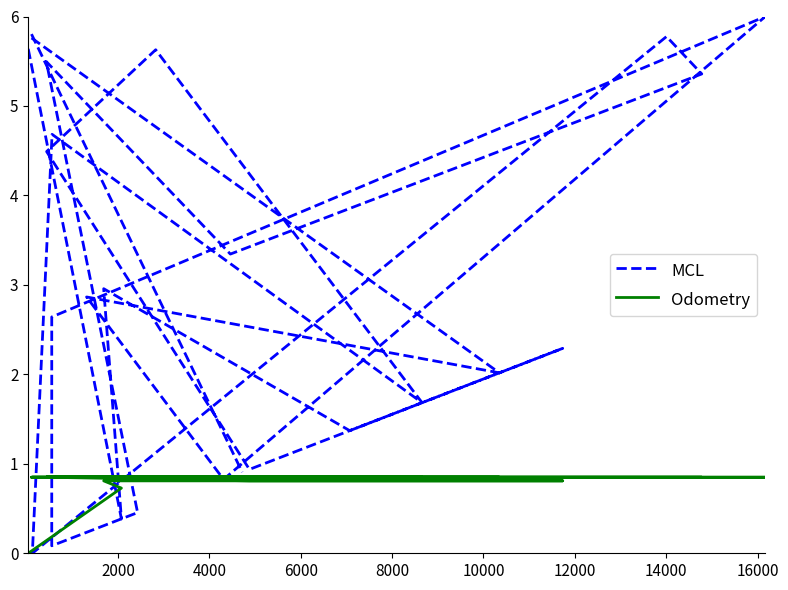

True or false: Odometry has more than 1 interior local peaks.

False